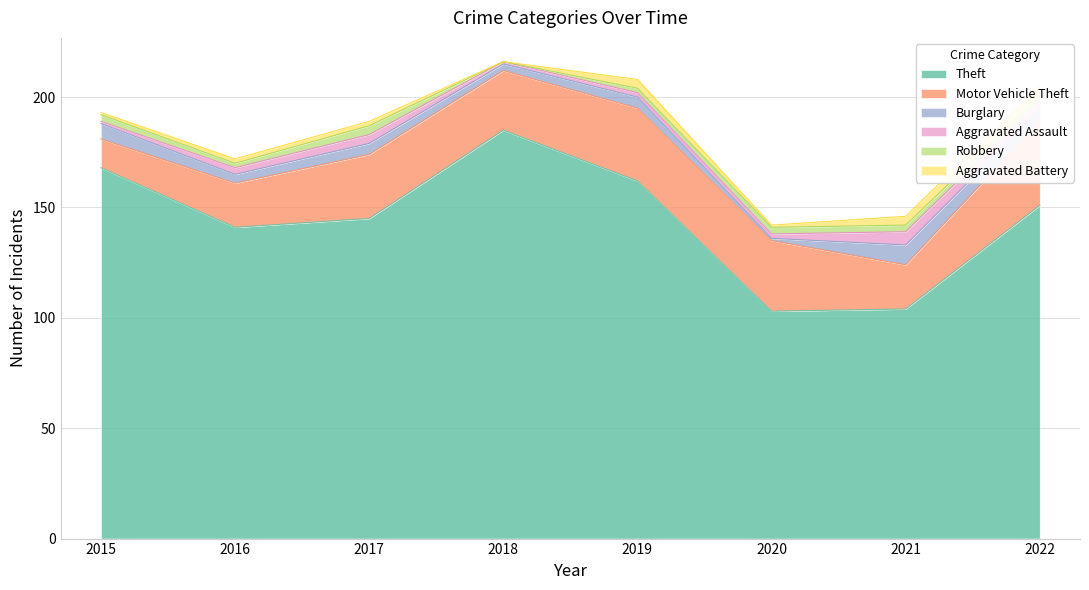

Which series has the largest total across all categories?

Theft